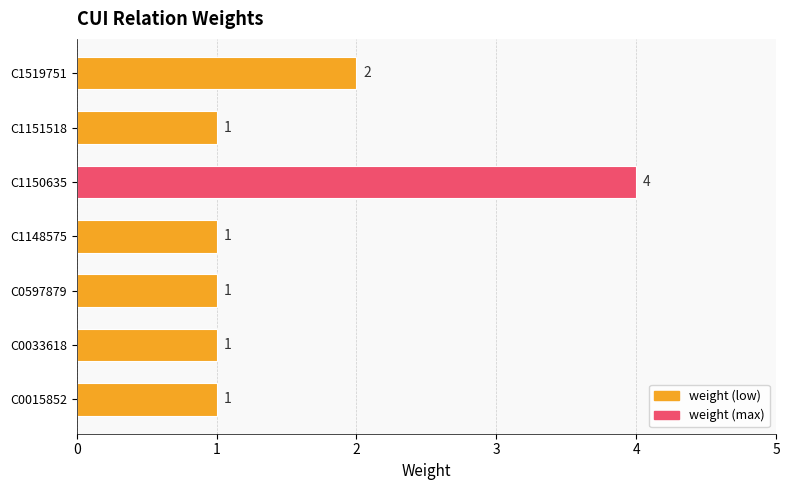

Is it true that the value at C0015852 is 1?

True